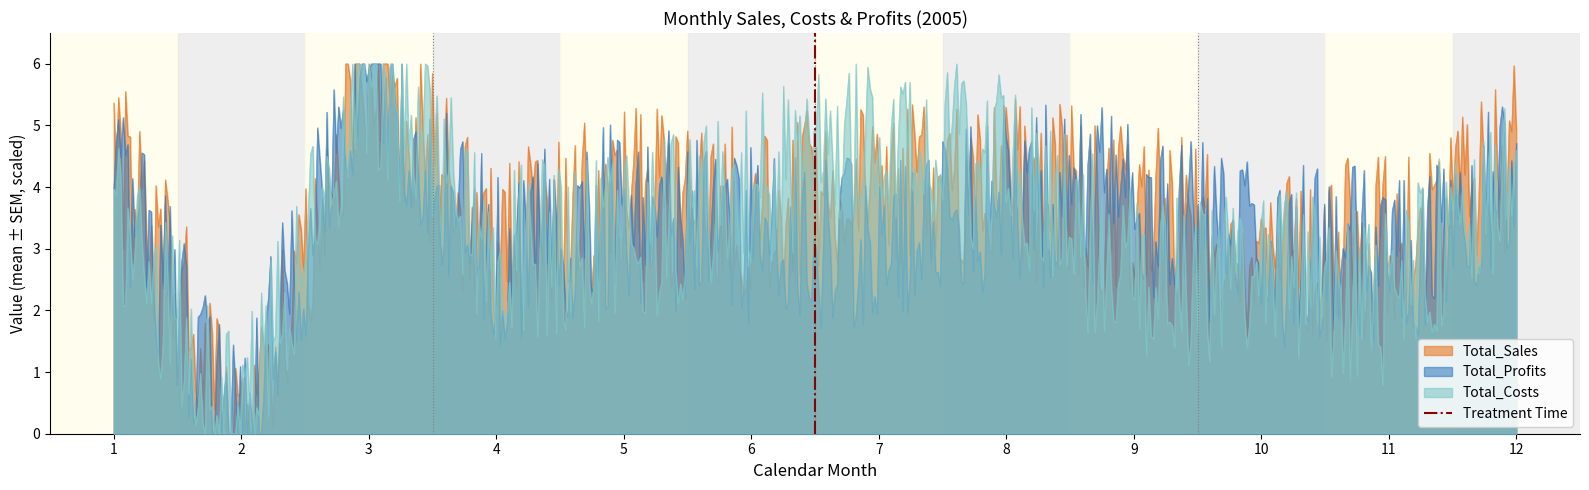

What is the maximum value for Total_Sales?

6.0